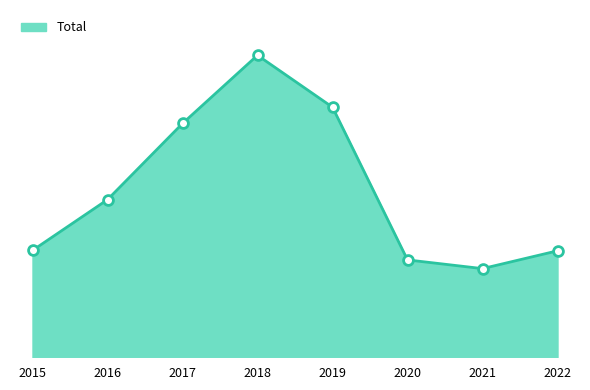

What is the ratio of the value at 2022 to the value at 2019?

0.4